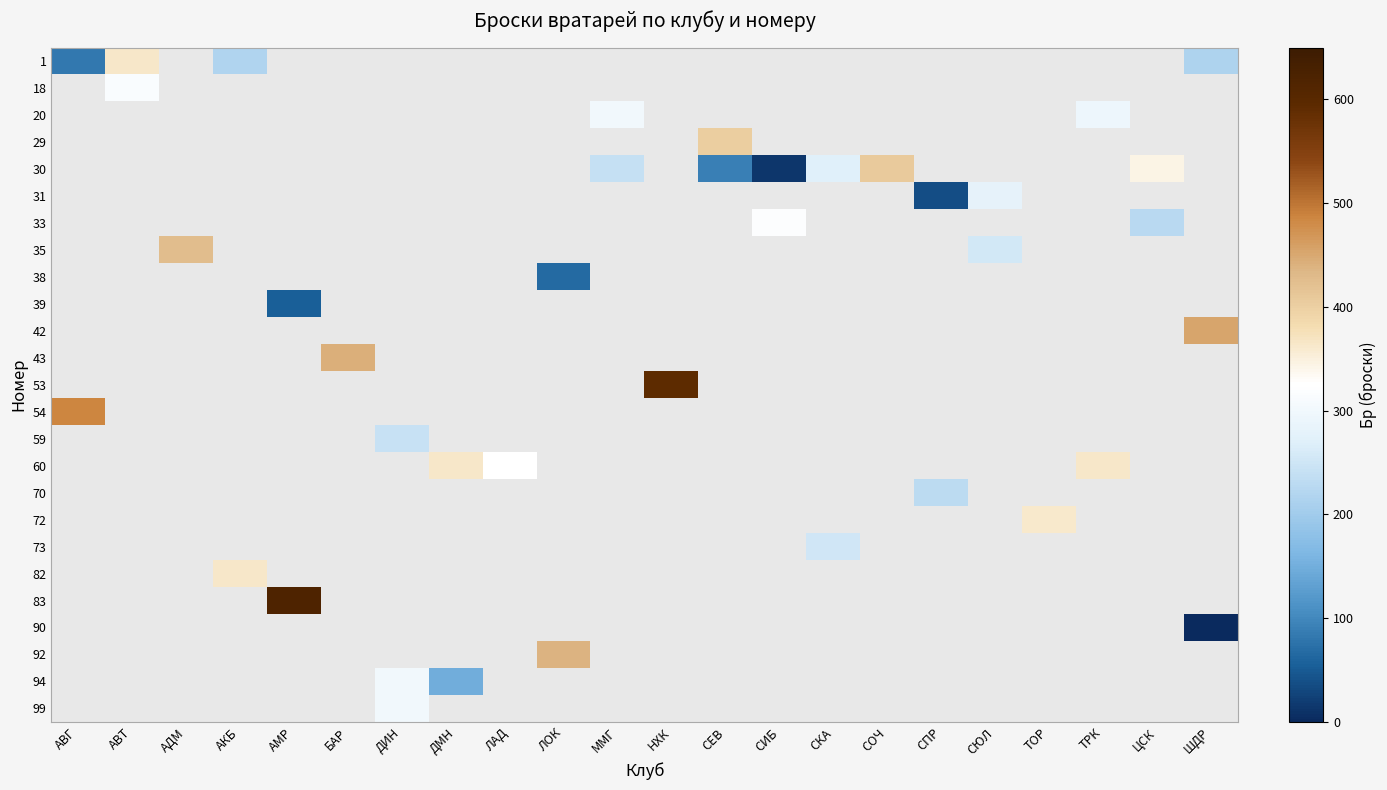

Rank the series by their average value, from highest to lowest.

1, 18, 20, 29, 30, 31, 33, 35, 38, 39, 42, 43, 53, 54, 59, 60, 70, 72, 73, 82, 83, 90, 92, 94, 99